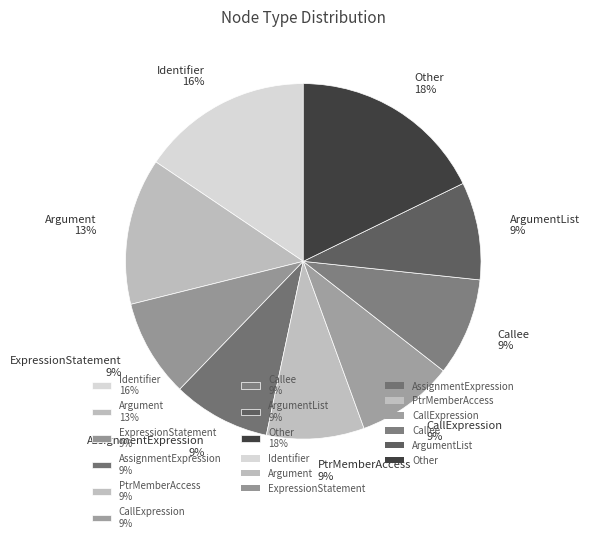

Which category has the biggest portion of the pie?

Other 18%